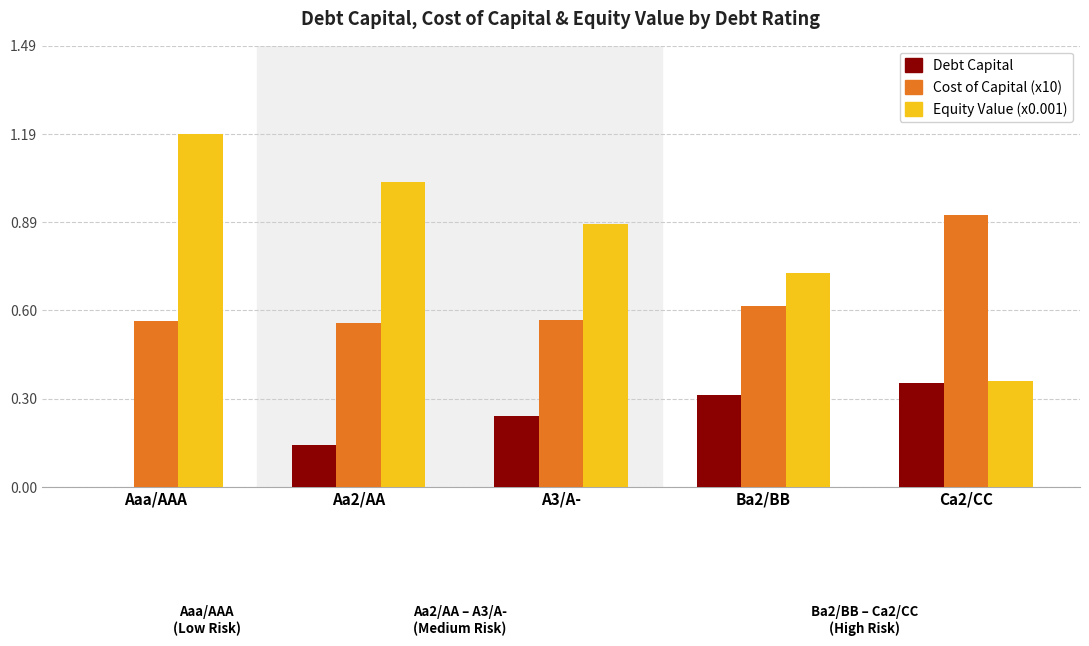

Which category has the highest value across all series?

Aaa/AAA